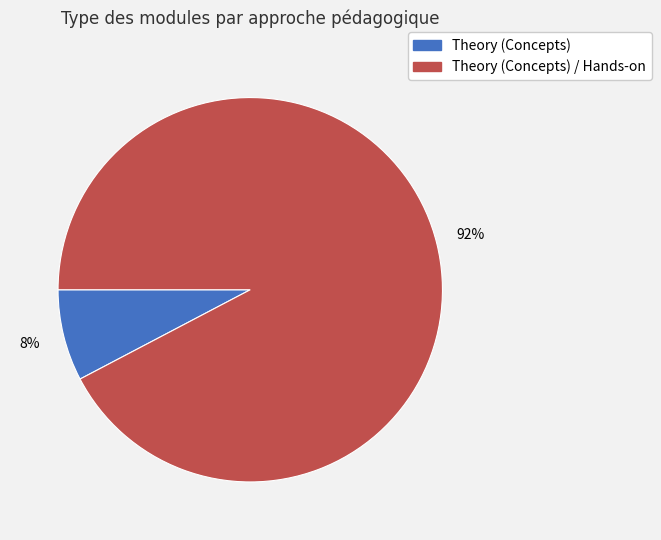

Rank the categories by value from highest to lowest.

Theory (Concepts) / Hands-on, Theory (Concepts)